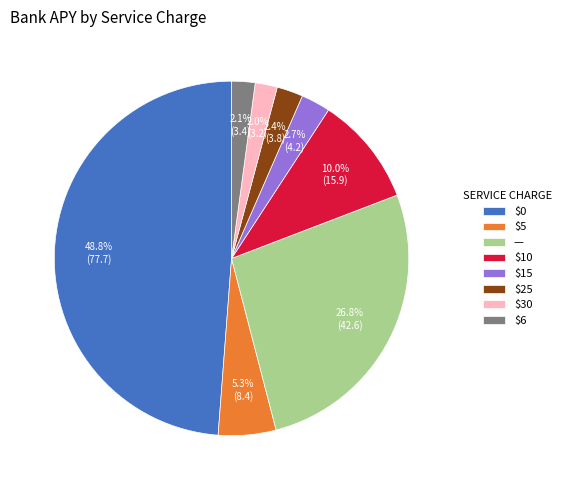

Is it true that $5 is 26% of the pie?

False